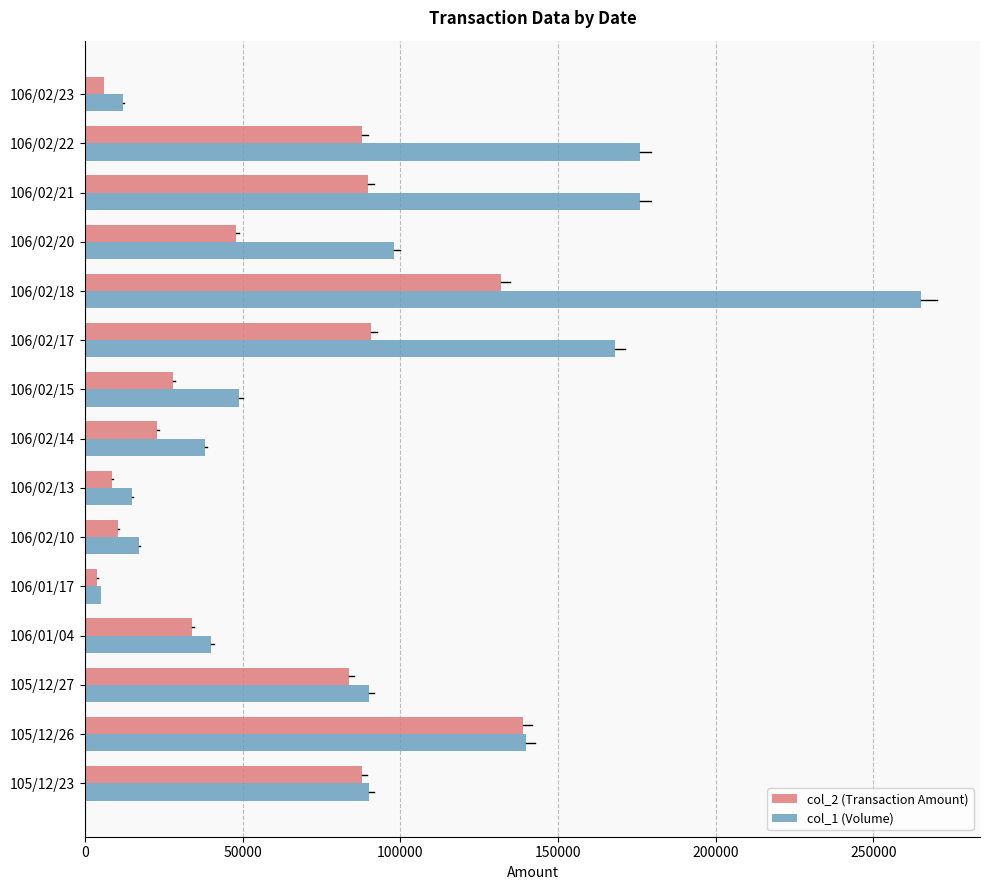

Which series has the largest total across all categories?

col_1 (Volume)